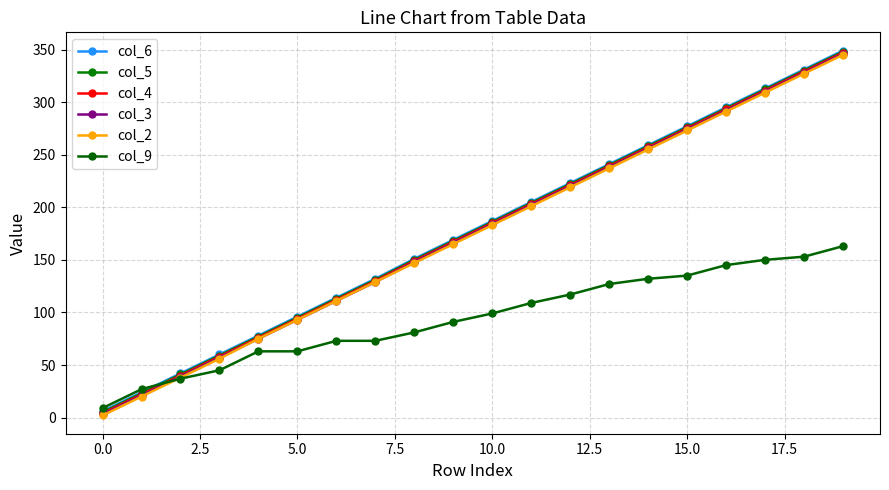

How many series are shown in this chart?

6